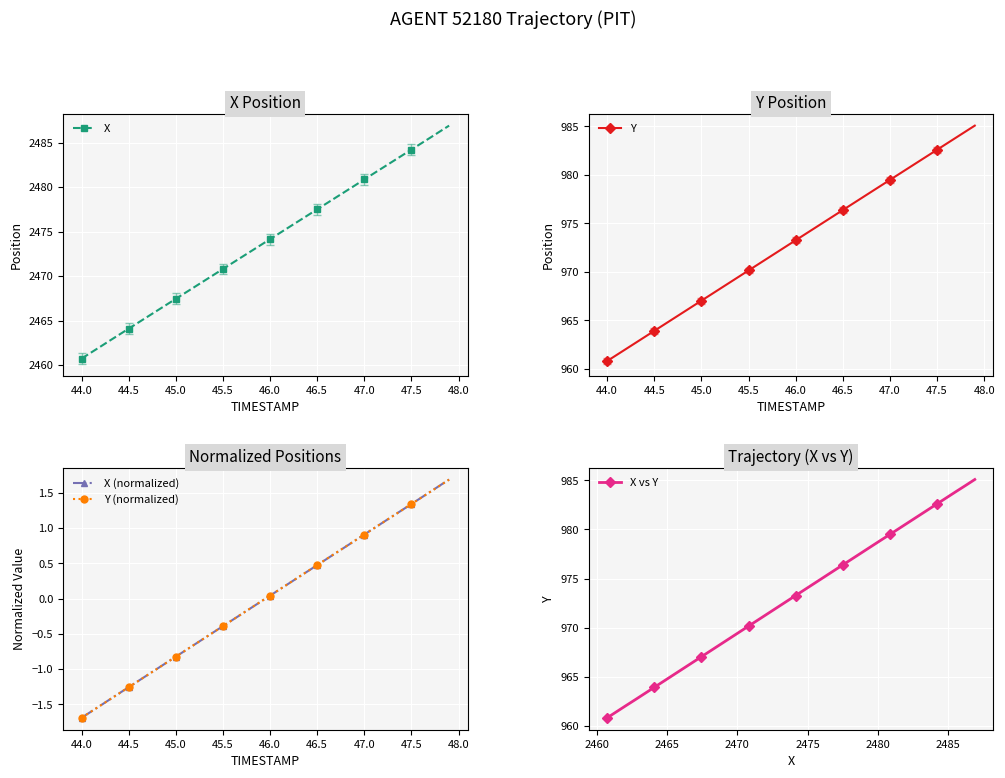

What is the value of the Y (normalized) point at the 30th from the left?

0.8